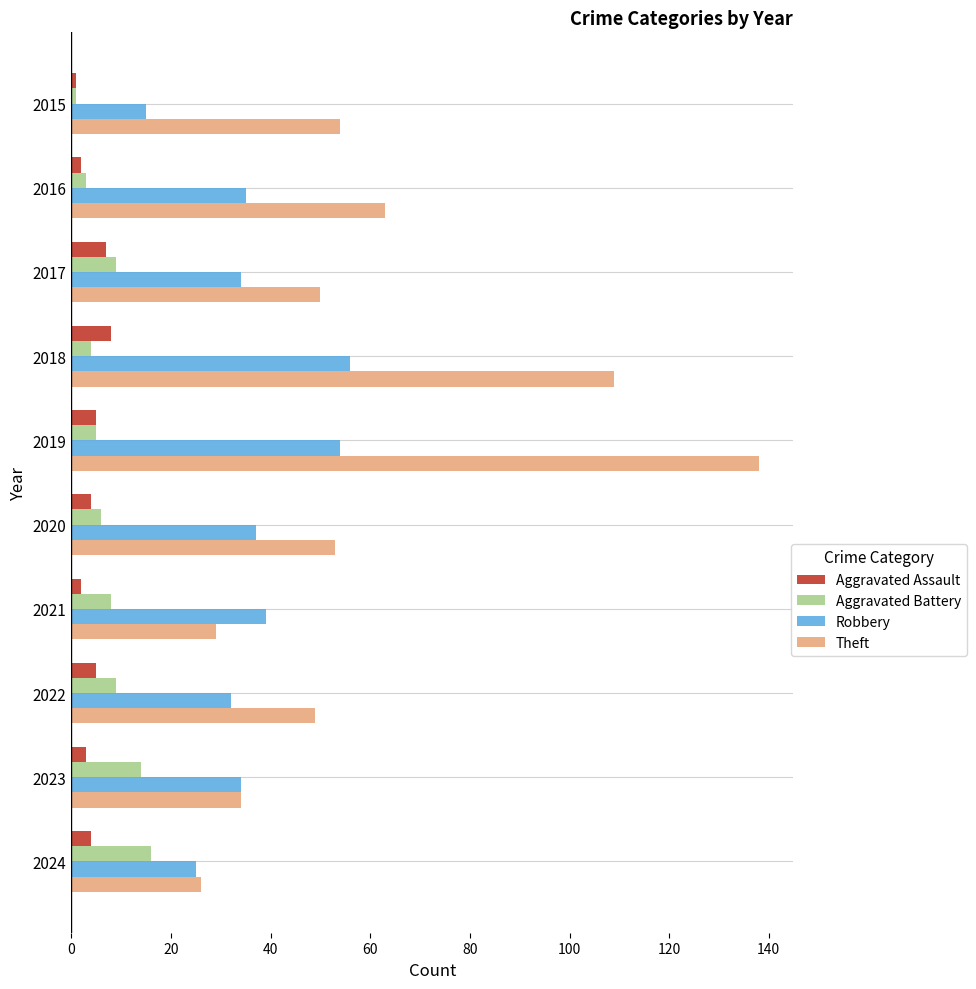

At which label does Aggravated Battery reach its peak?

2024